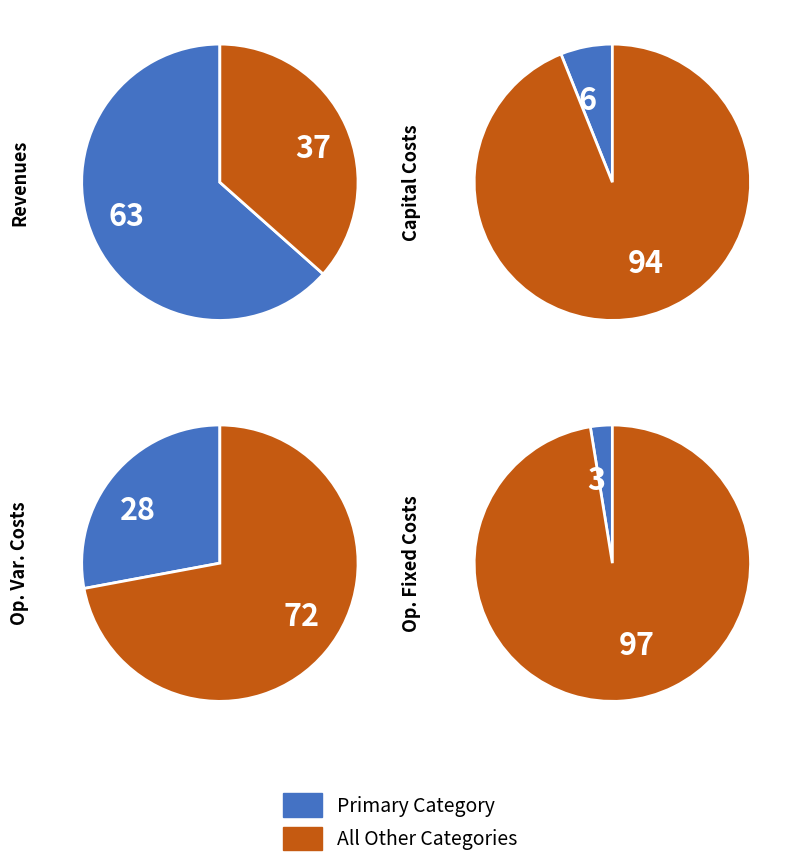

Which slice is the smallest?

Total Operation Fixed Costs